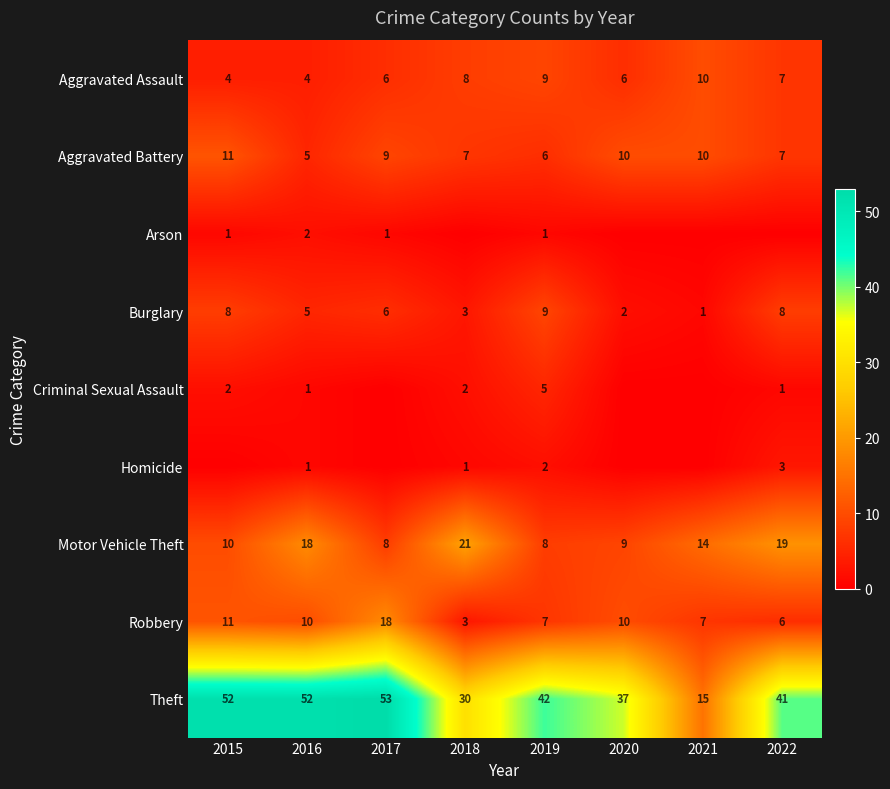

True or false: Motor Vehicle Theft has a value of 14 at 2018.

False